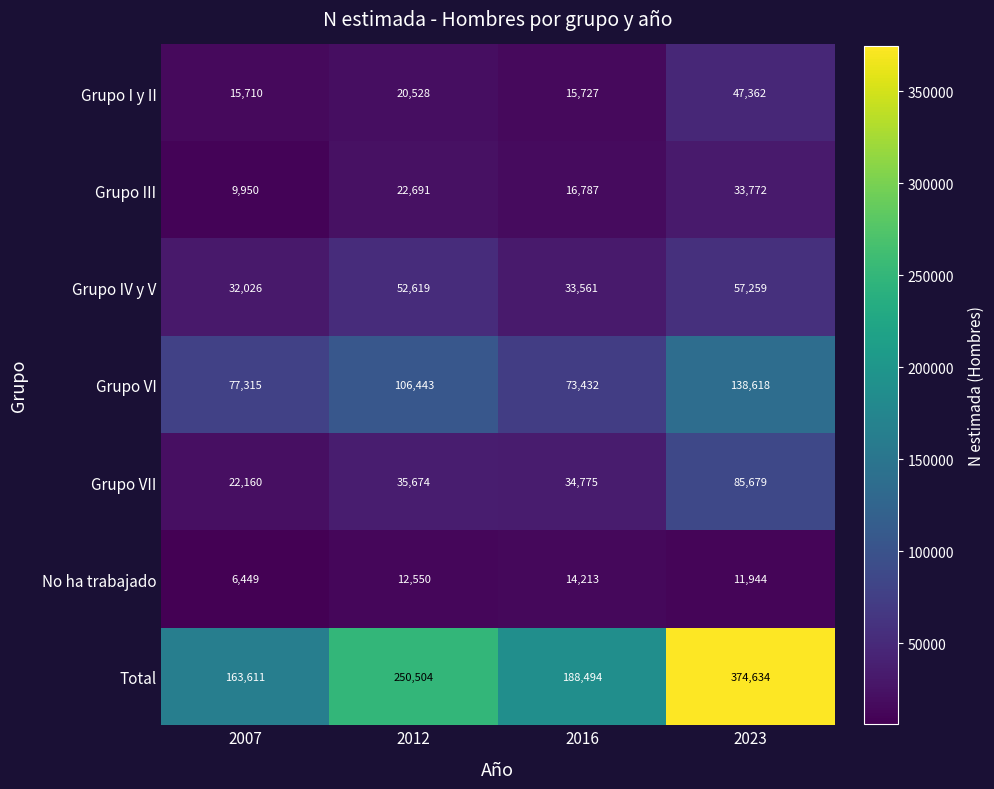

True or false: Total has a value of 188494 at 2016.

True